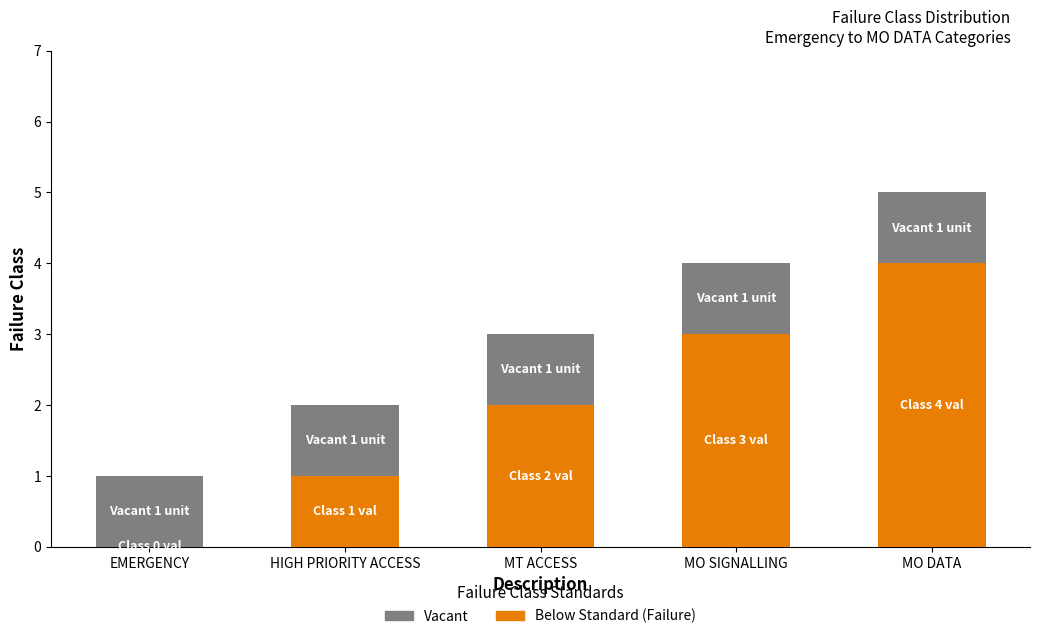

At which category is the sum across all series the highest?

MO DATA